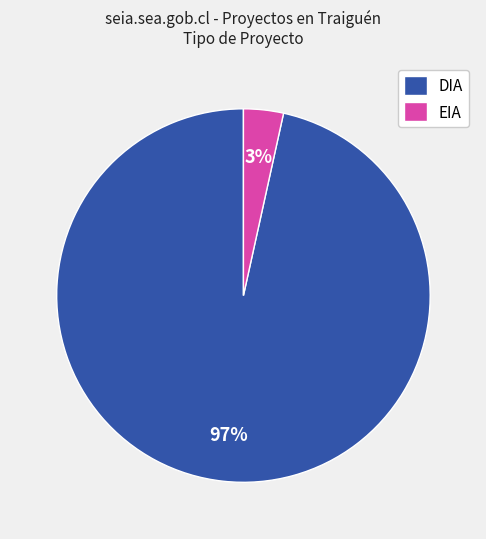

Which slice is the smallest?

EIA